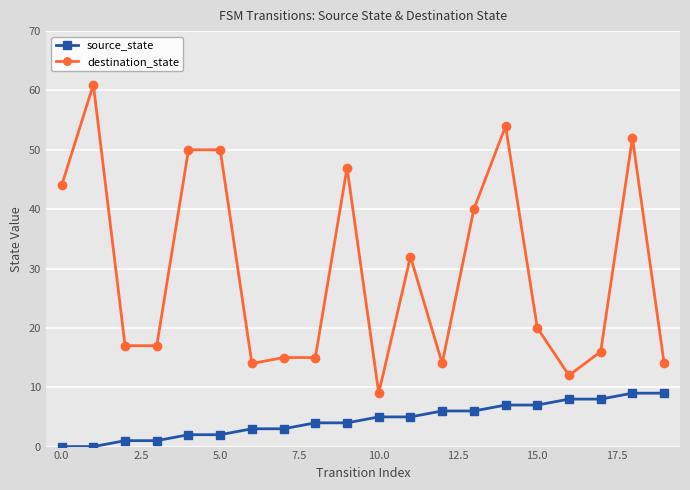

Does the chart display data point markers on the line(s)?

Yes